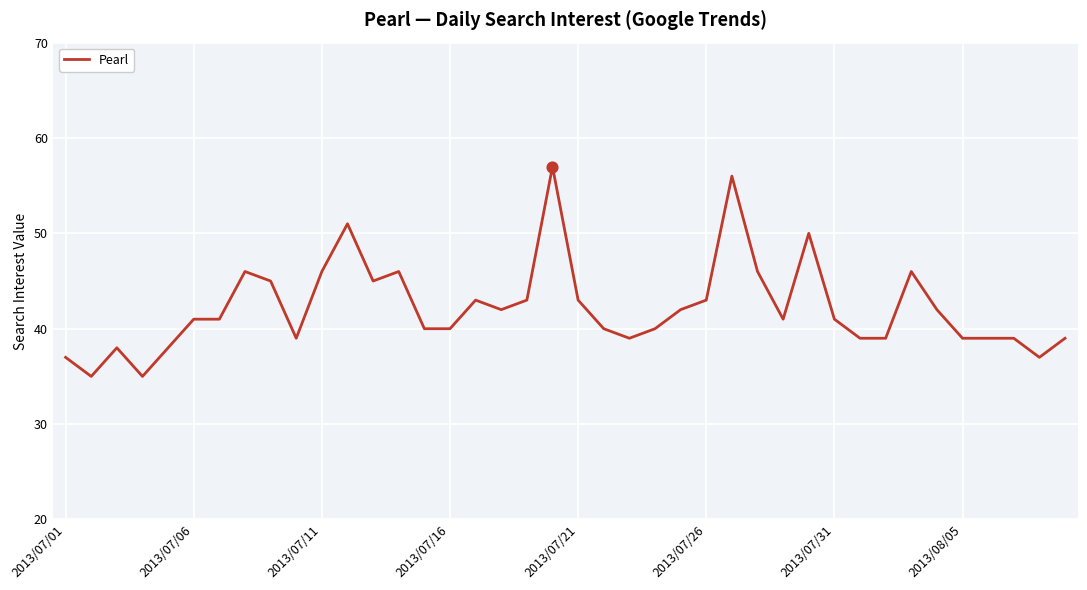

What is the difference between the maximum and minimum values?

22